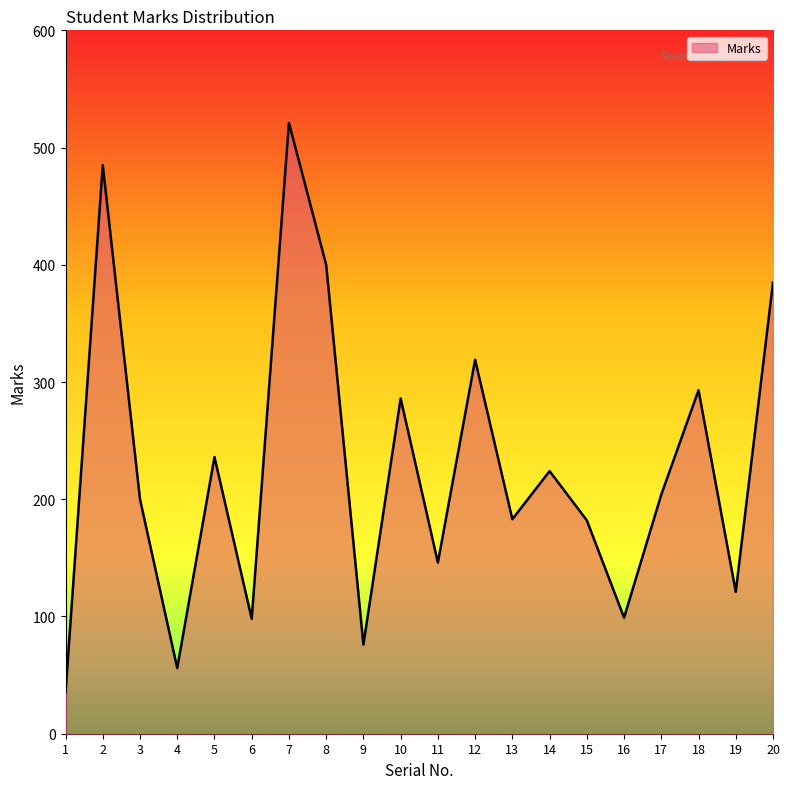

Which label corresponds to the largest value in the chart?

7